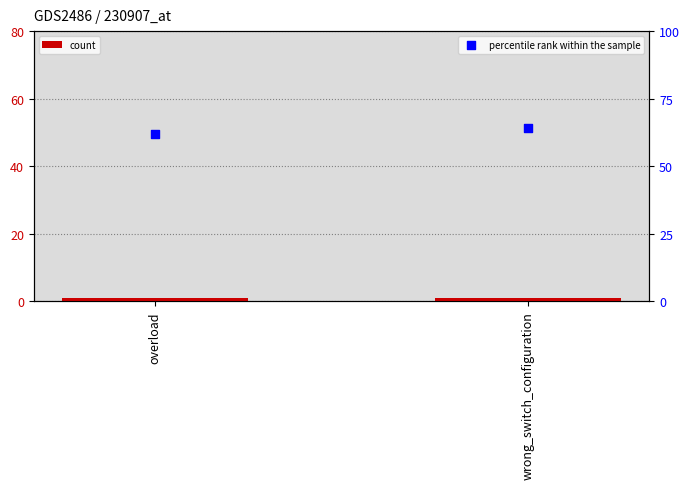

Which series reaches the minimum Y coordinate?

count